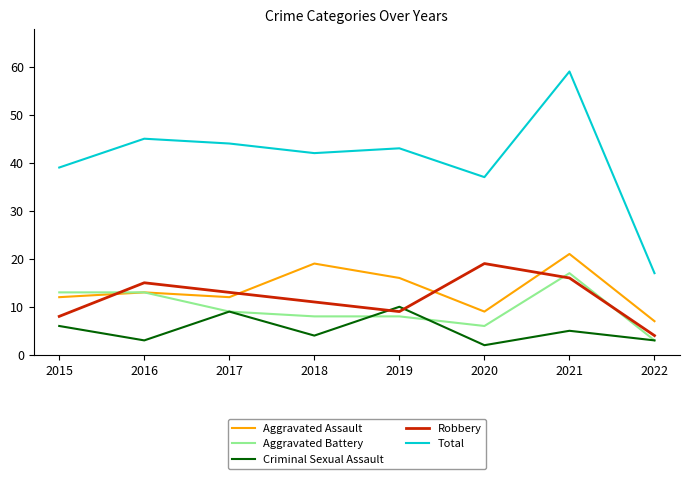

Reading left to right, what are all the values shown in this chart?

Aggravated Assault: 2015=12	2016=13	2017=12	2018=19	2019=16	2020=9	2021=21	2022=7
Aggravated Battery: 2015=13	2016=13	2017=9	2018=8	2019=8	2020=6	2021=17	2022=3
Criminal Sexual Assault: 2015=6	2016=3	2017=9	2018=4	2019=10	2020=2	2021=5	2022=3
Robbery: 2015=8	2016=15	2017=13	2018=11	2019=9	2020=19	2021=16	2022=4
Total: 2015=39	2016=45	2017=44	2018=42	2019=43	2020=37	2021=59	2022=17